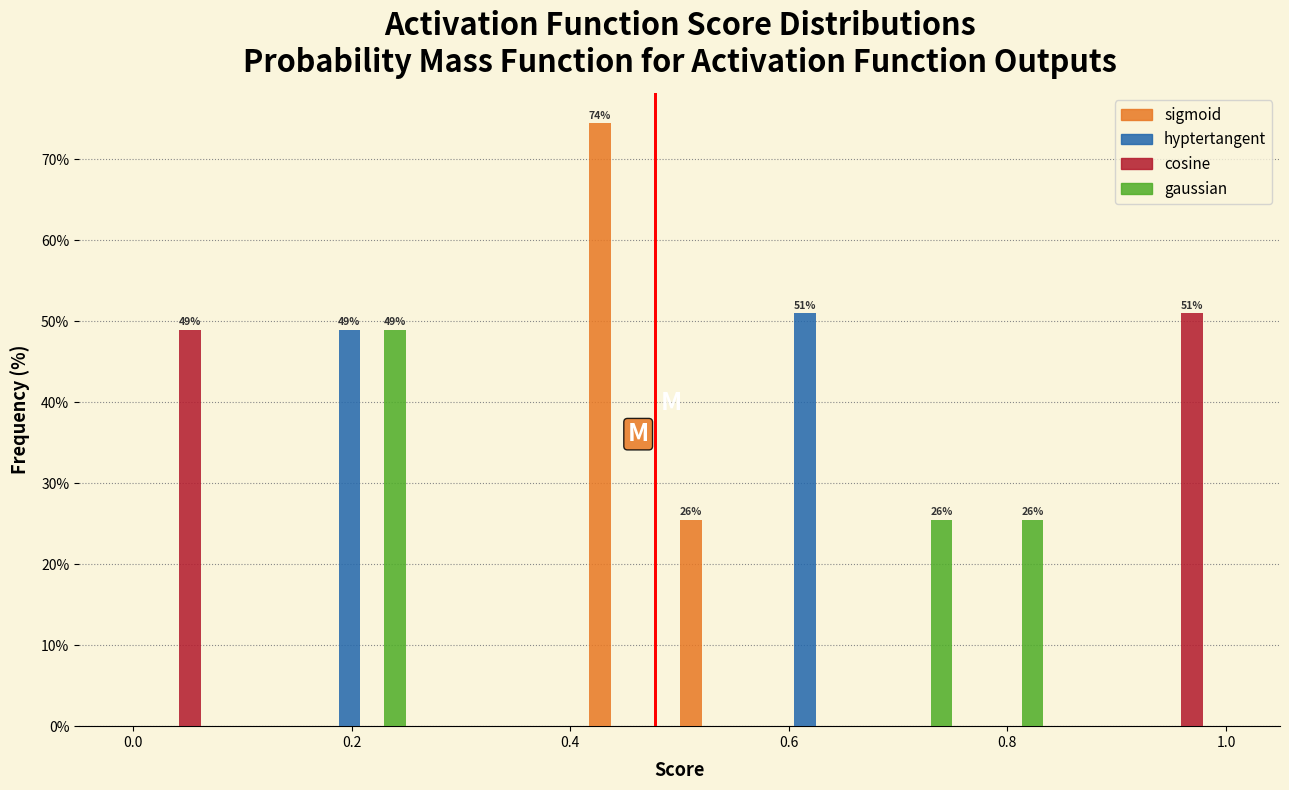

In the sigmoid series, which range on the x-axis has the tallest bar?

0.42 to 0.50